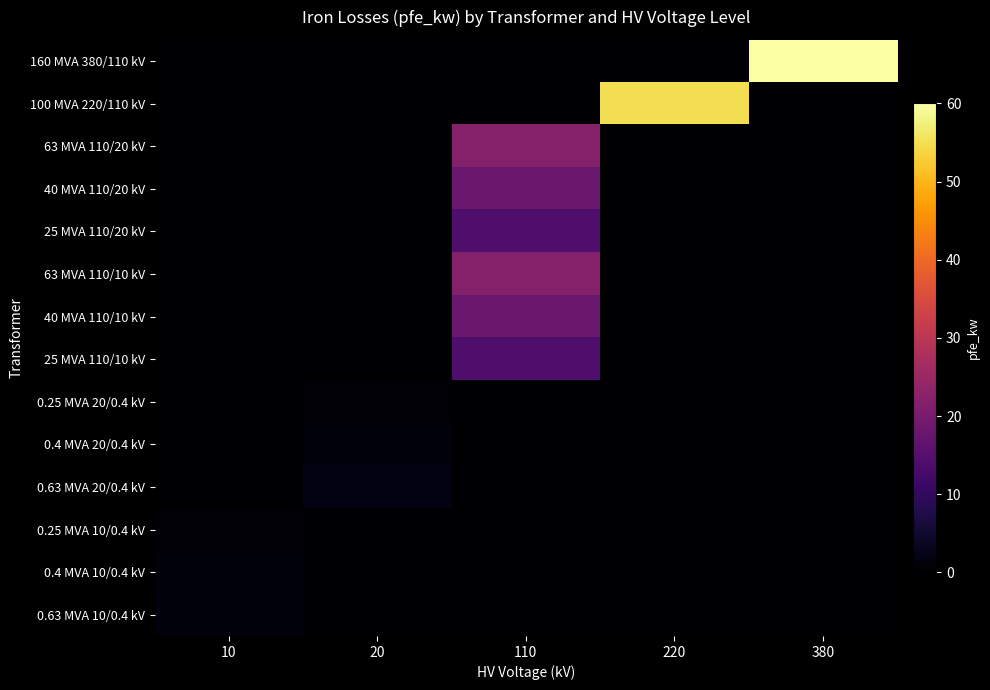

What is the spread (max minus min) of values at 380?

60.0